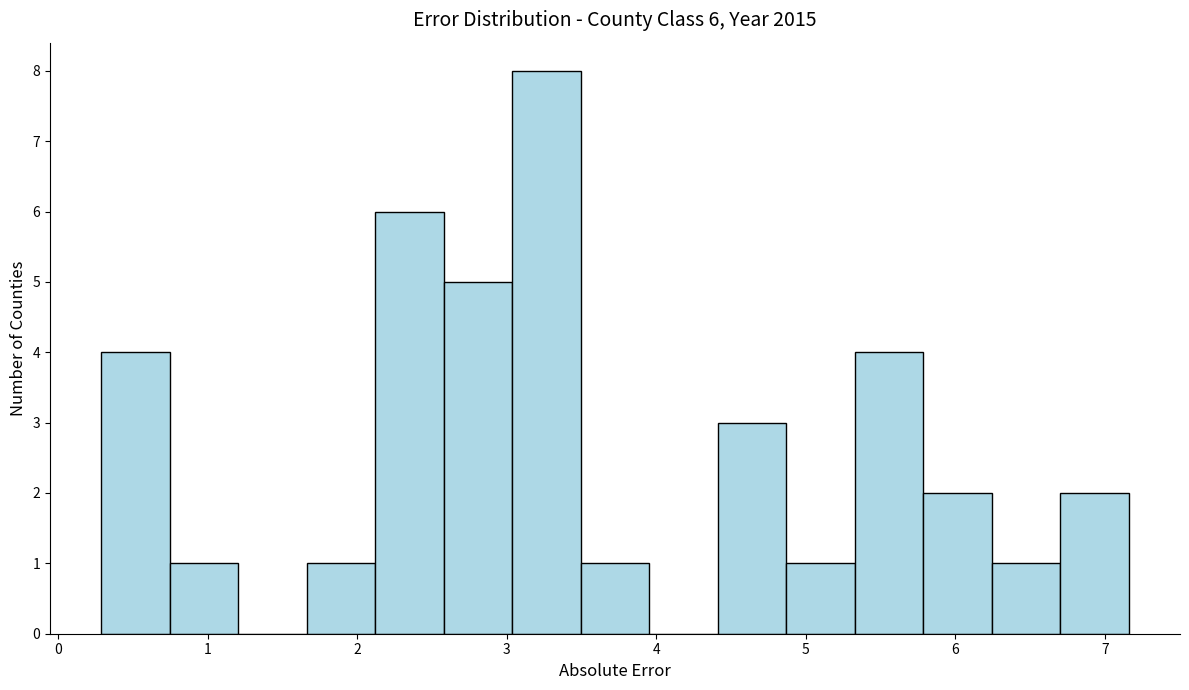

Over which range of the x-axis is the bar tallest?

3.0 to 3.5